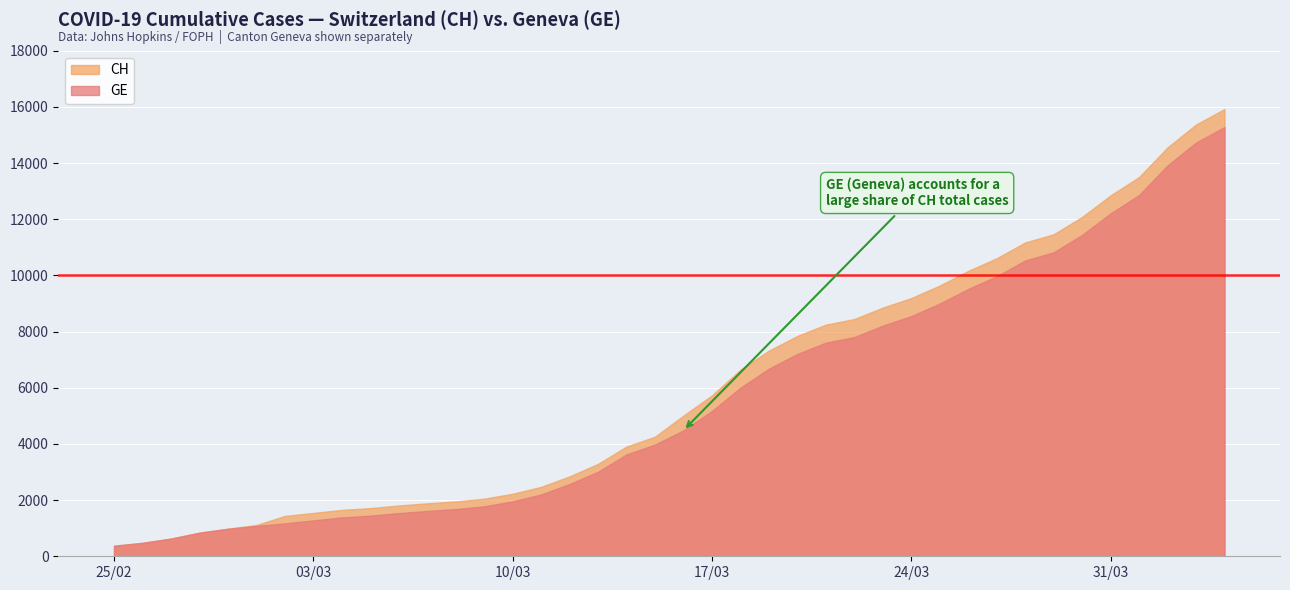

True or false: CH and GE cross at least once.

False